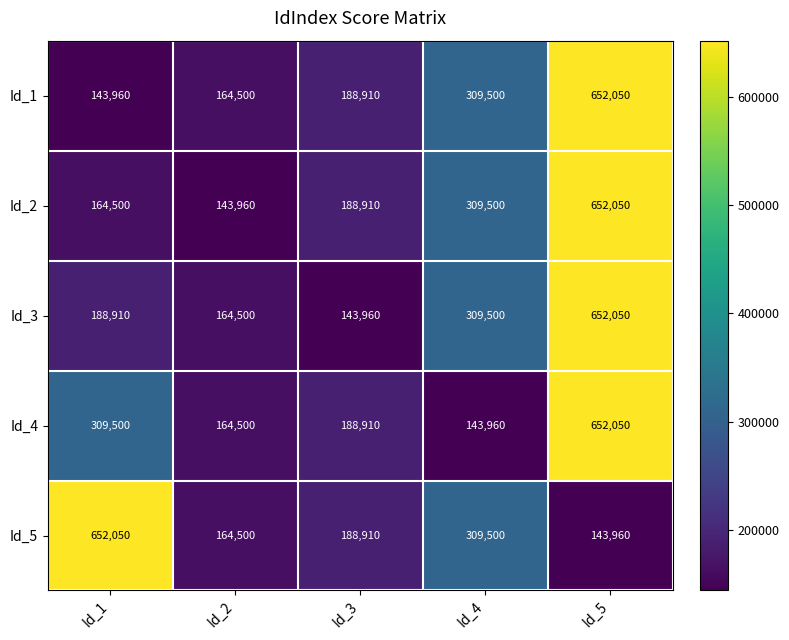

What is the difference between the second highest and second lowest values in the Id_5 series?

145000